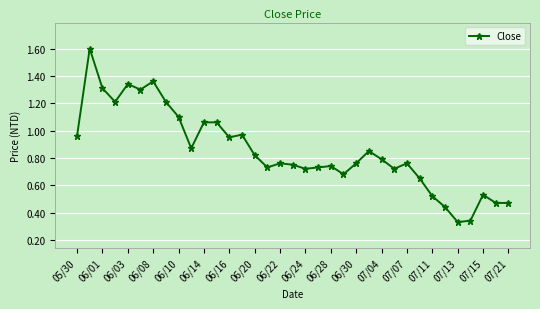

What is the sum of all values?

29.9